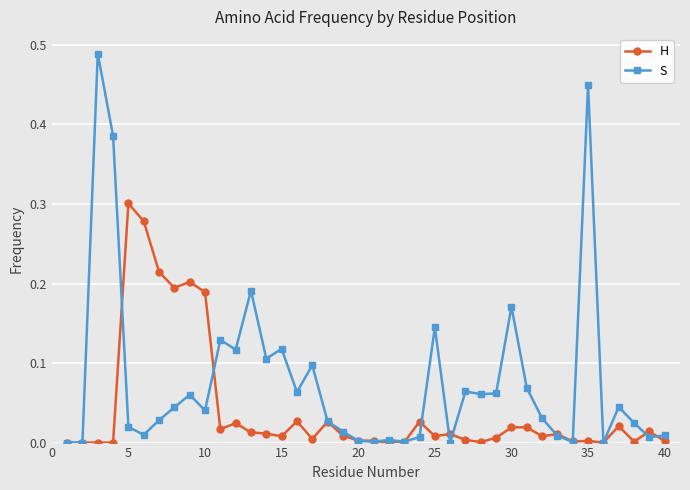

Is this an area chart (filled region under the line)?

No